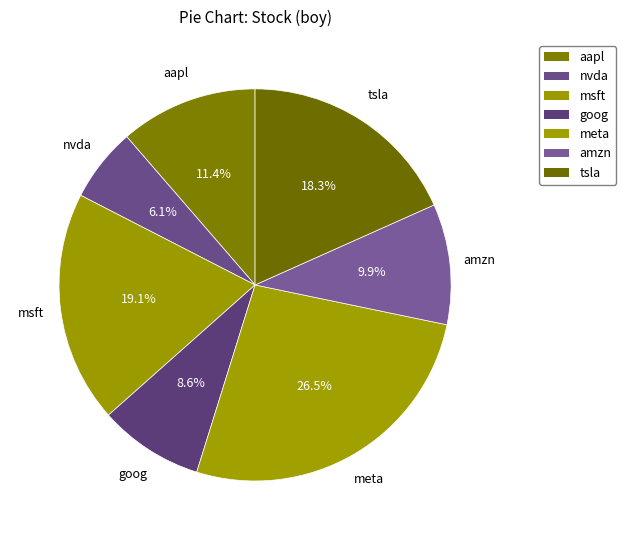

What is the smallest slice in the pie chart?

nvda